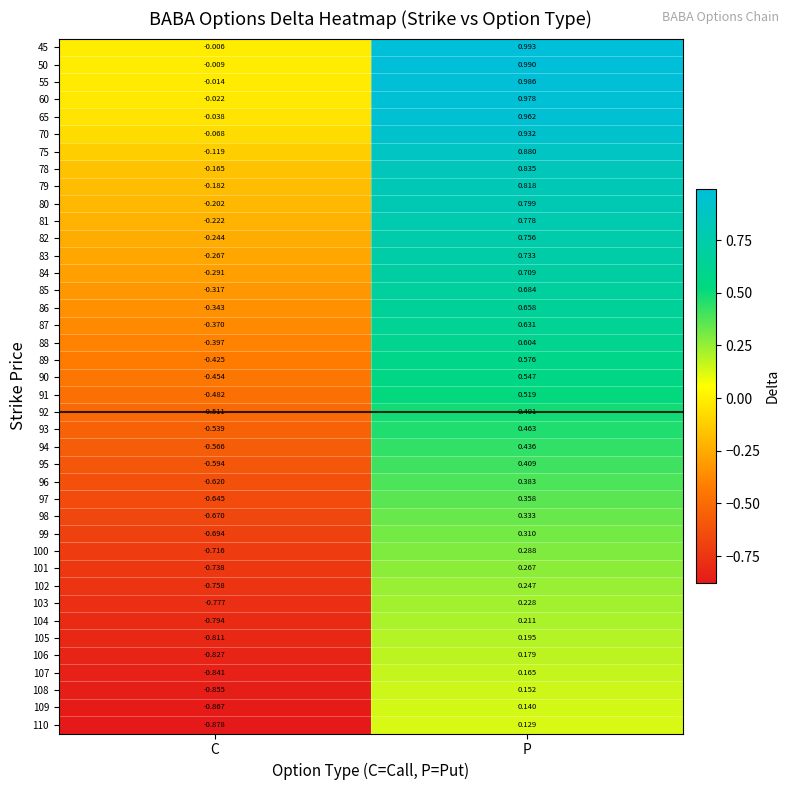

Count the number of categories in the chart.

2